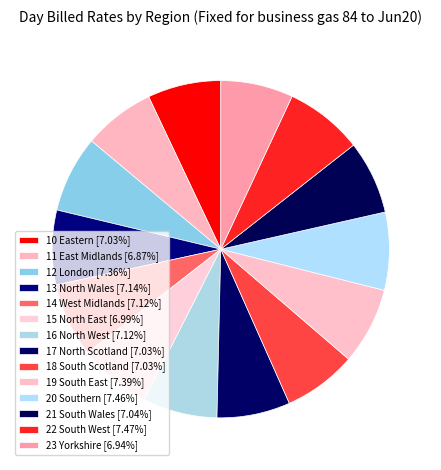

To the nearest percent, what portion does 22 South West represent?

7%